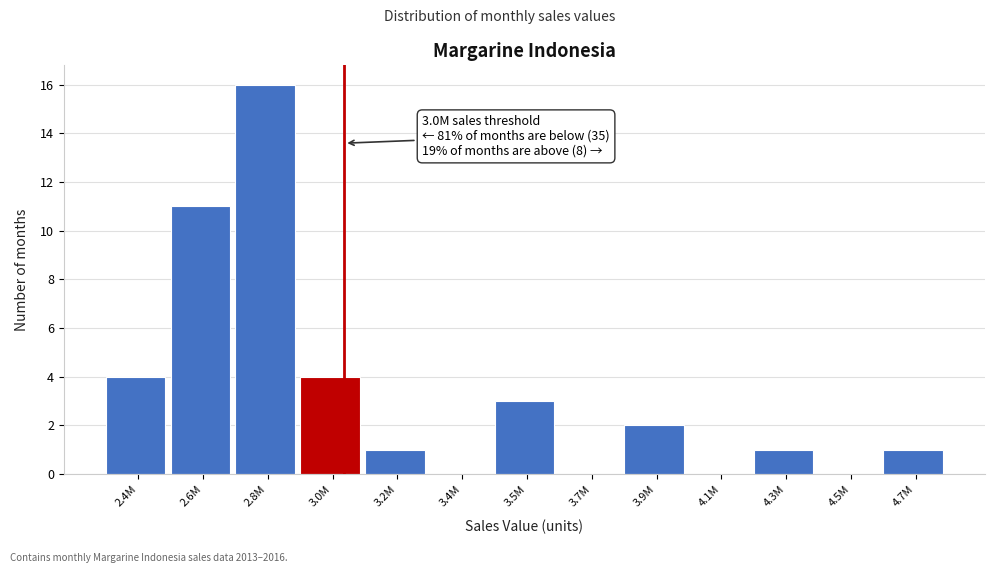

Reading left to right, what are all the values shown in this chart?

2.4M=4	2.6M=11	2.8M=16	3.0M=4	3.2M=1	3.4M=0	3.5M=3	3.7M=0	3.9M=2	4.1M=0	4.3M=1	4.5M=0	4.7M=1